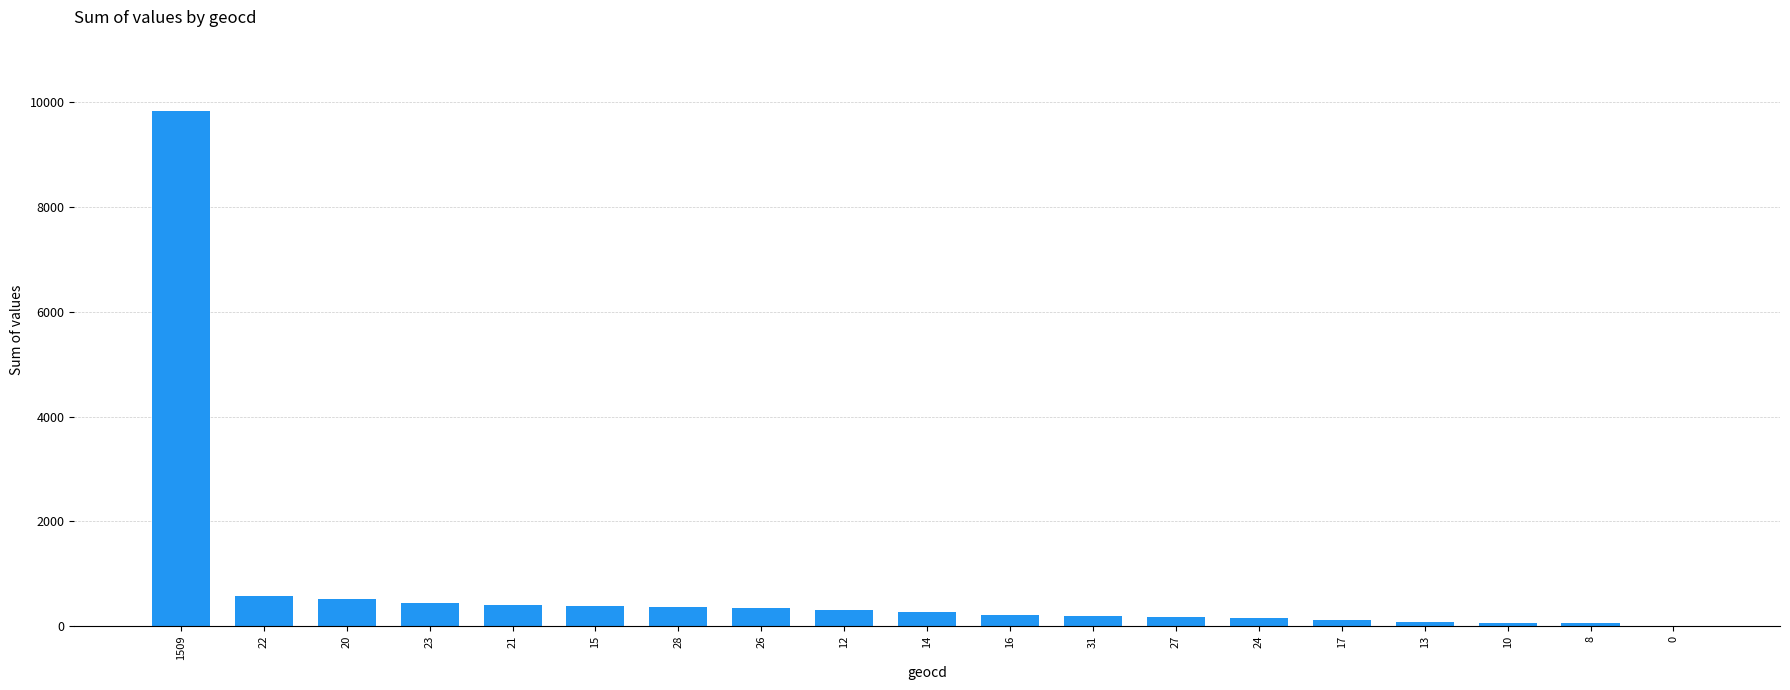

At which category does the chart reach its peak across all series?

1509